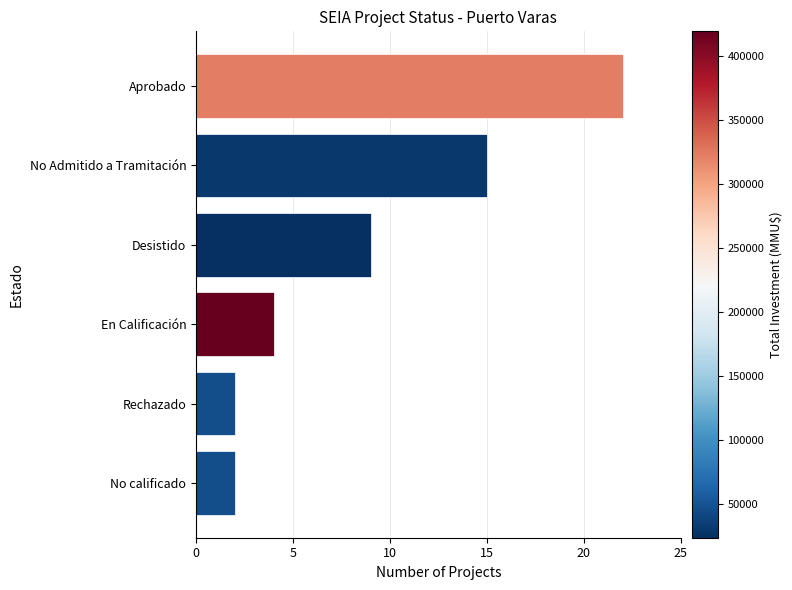

Which category has the highest value across all series?

Aprobado